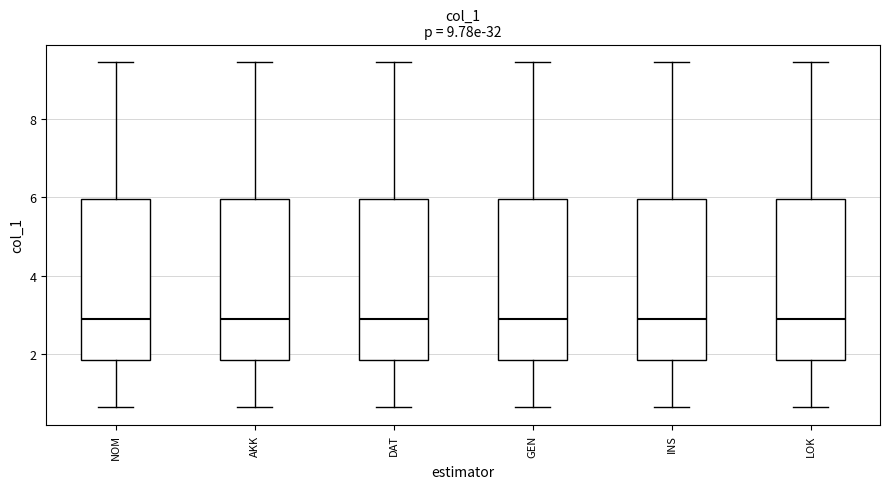

Reading left to right, read every box against the y-axis: the position of its median line, the range the box covers, and the ends of its whiskers. The values are not printed on the chart, so give them approximately, as read against the axis.

NOM: median 2.8, box 1.8 to 6.0, whiskers 0.6 to 9.4
AKK: median 2.8, box 1.8 to 6.0, whiskers 0.6 to 9.4
DAT: median 2.8, box 1.8 to 6.0, whiskers 0.6 to 9.4
GEN: median 2.8, box 1.8 to 6.0, whiskers 0.6 to 9.4
INS: median 2.8, box 1.8 to 6.0, whiskers 0.6 to 9.4
LOK: median 2.8, box 1.8 to 6.0, whiskers 0.6 to 9.4